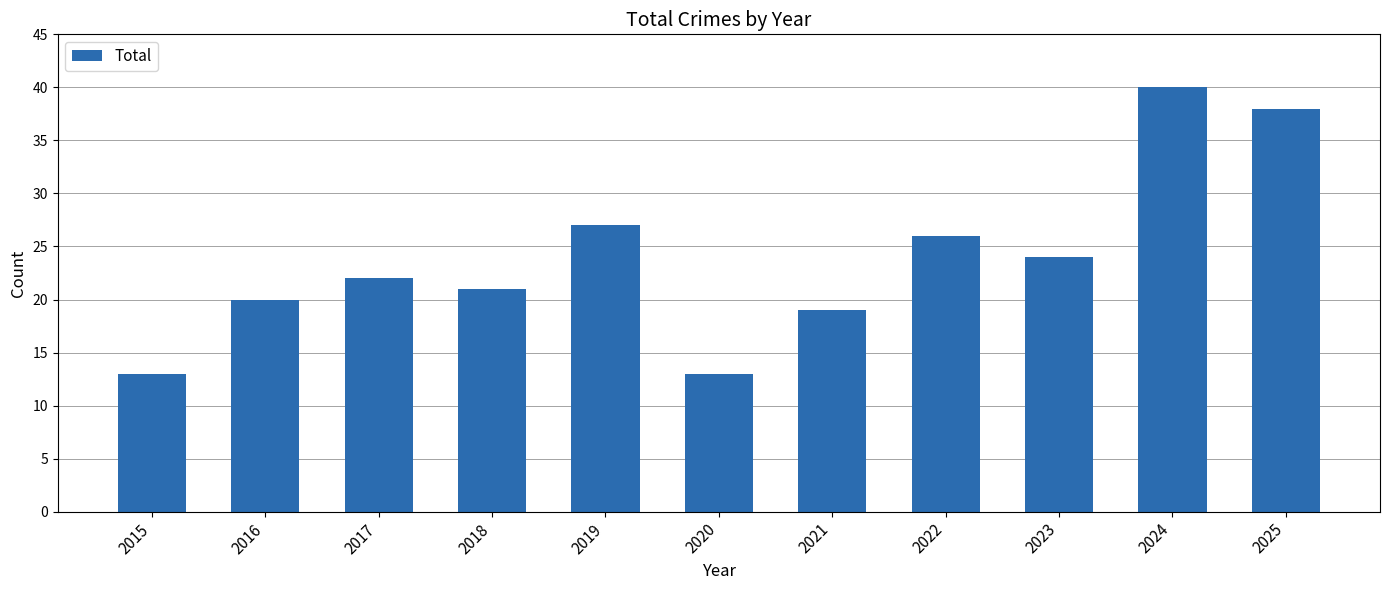

Read the value at 2018, to the nearest 5.

20